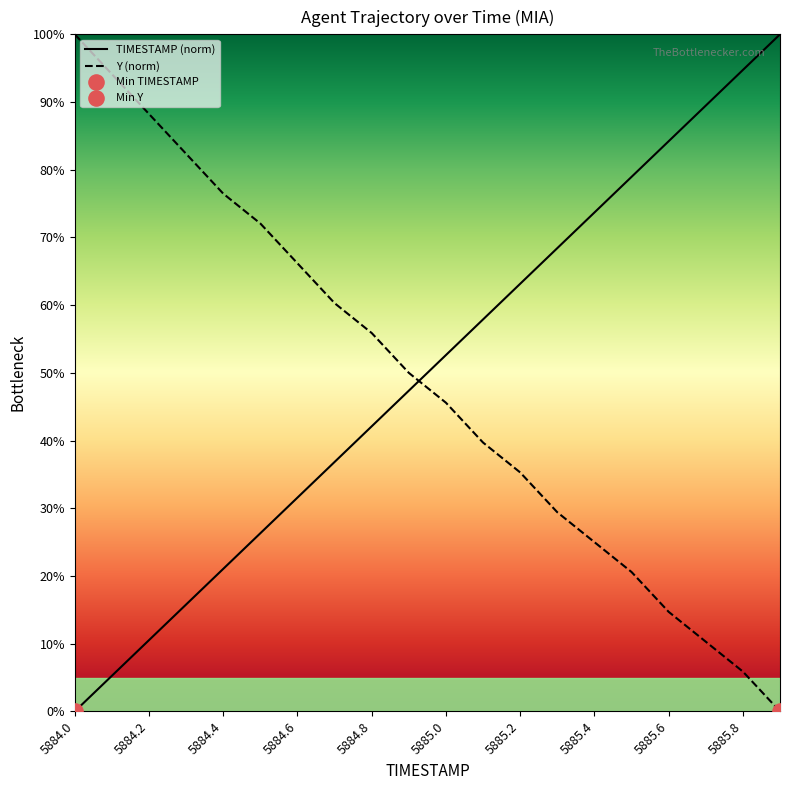

Which series contains the lowest Y value?

TIMESTAMP (norm)